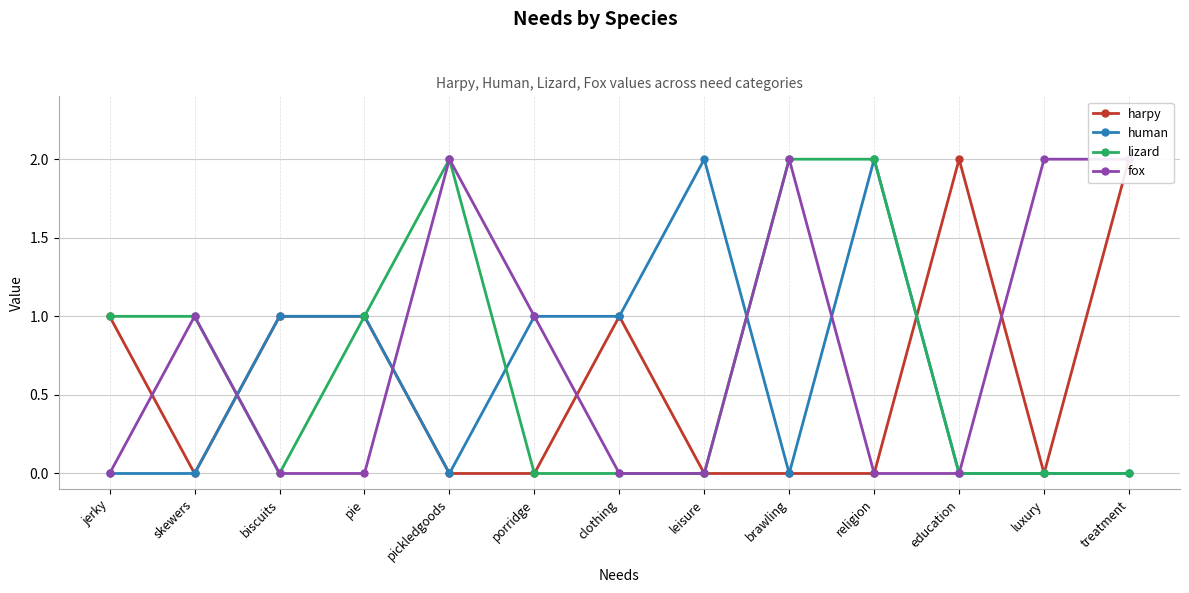

Count the lizard values in the range 0 to 1.

10